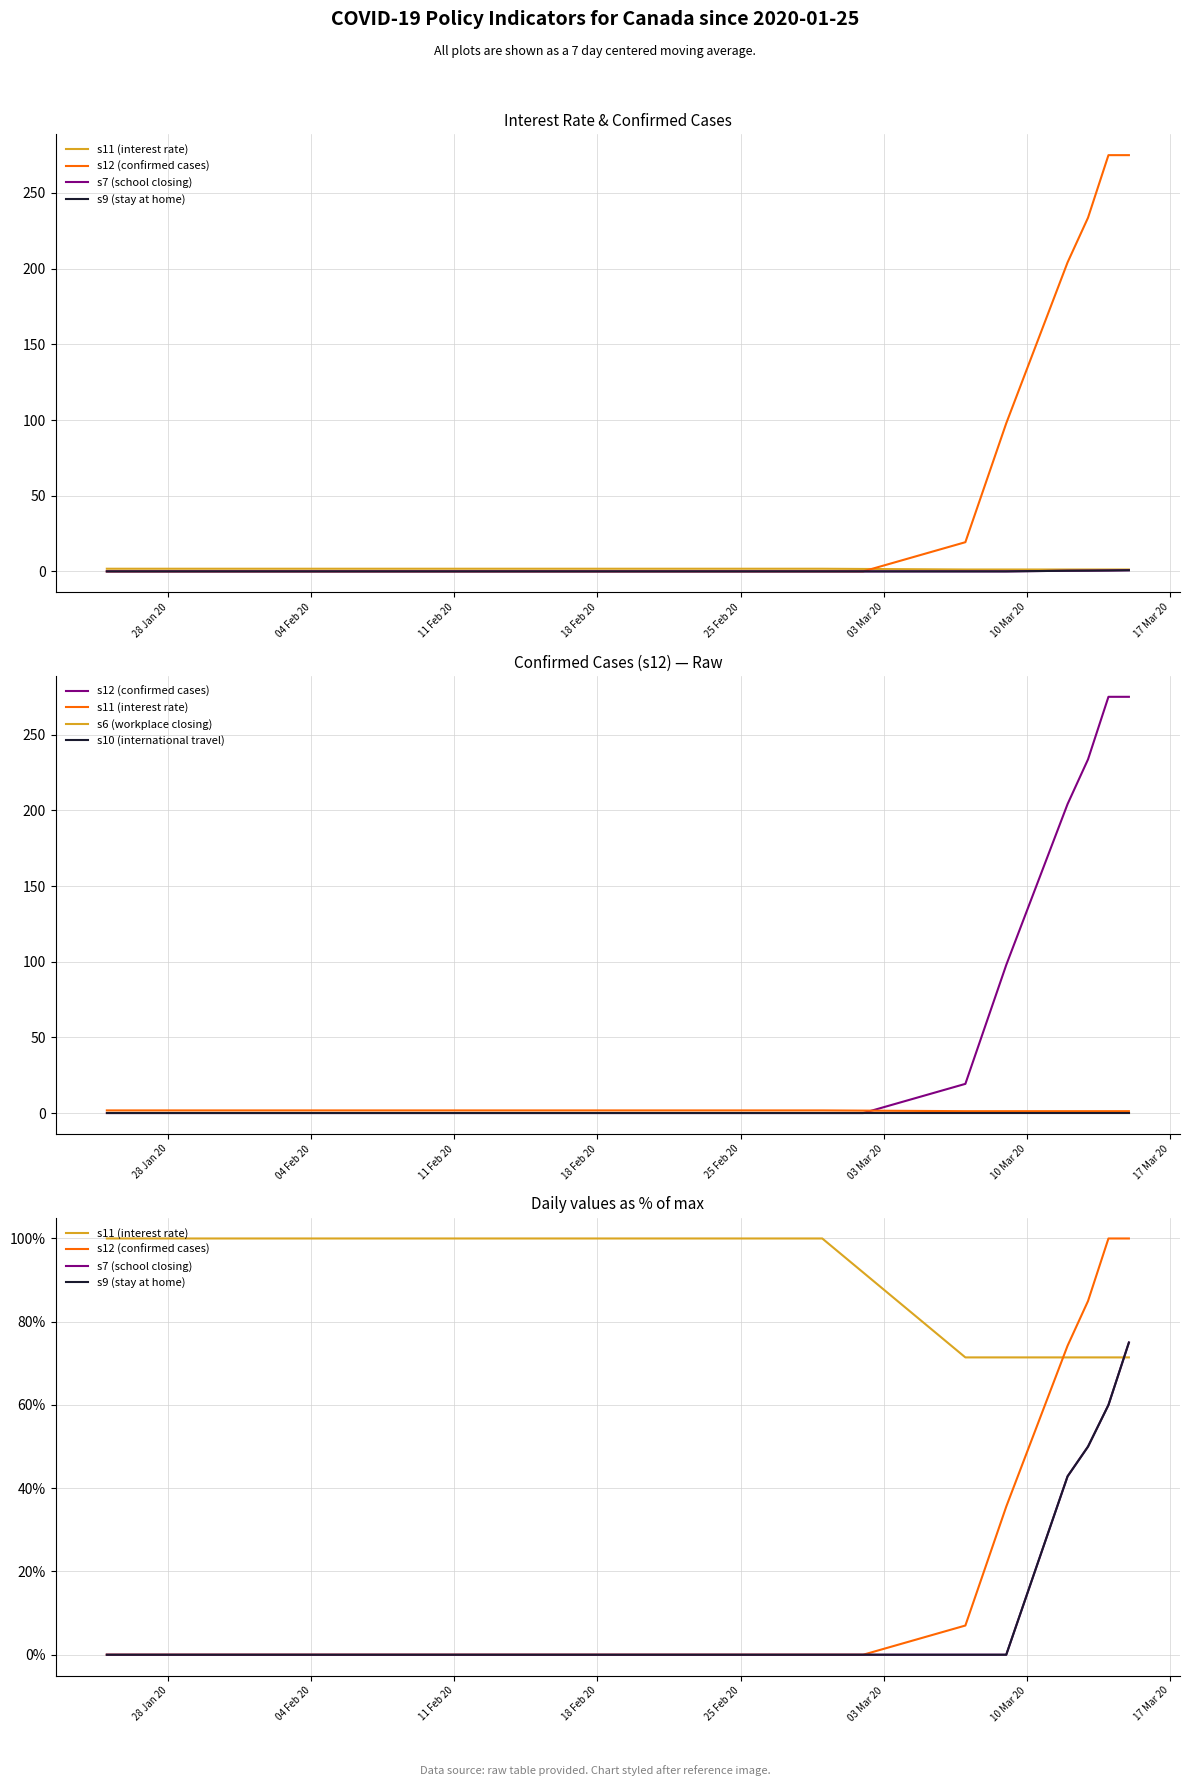

True or false: s11 (interest rate) and s10 (international travel) cross at least once.

False